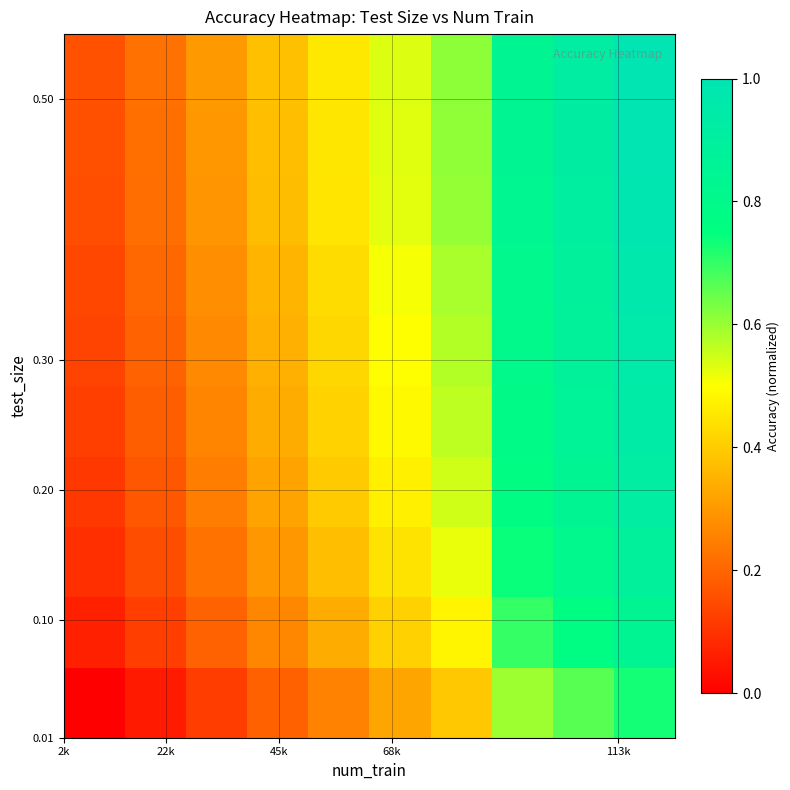

What is the maximum value shown in the chart?

1.0